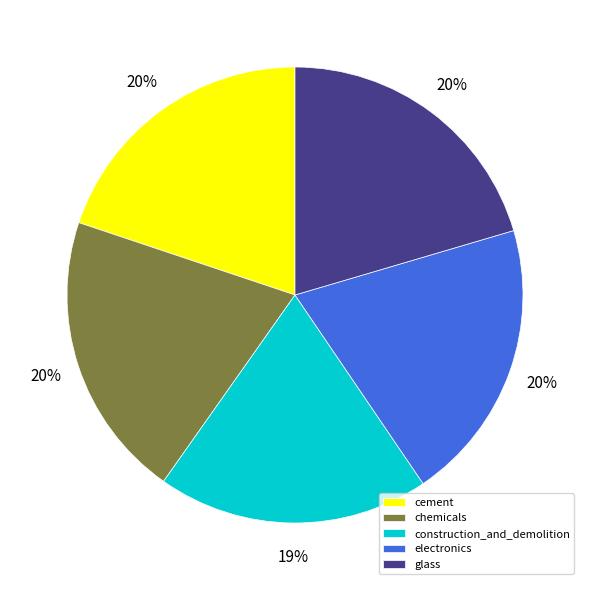

Which category has the smallest portion of the pie?

construction_and_demolition